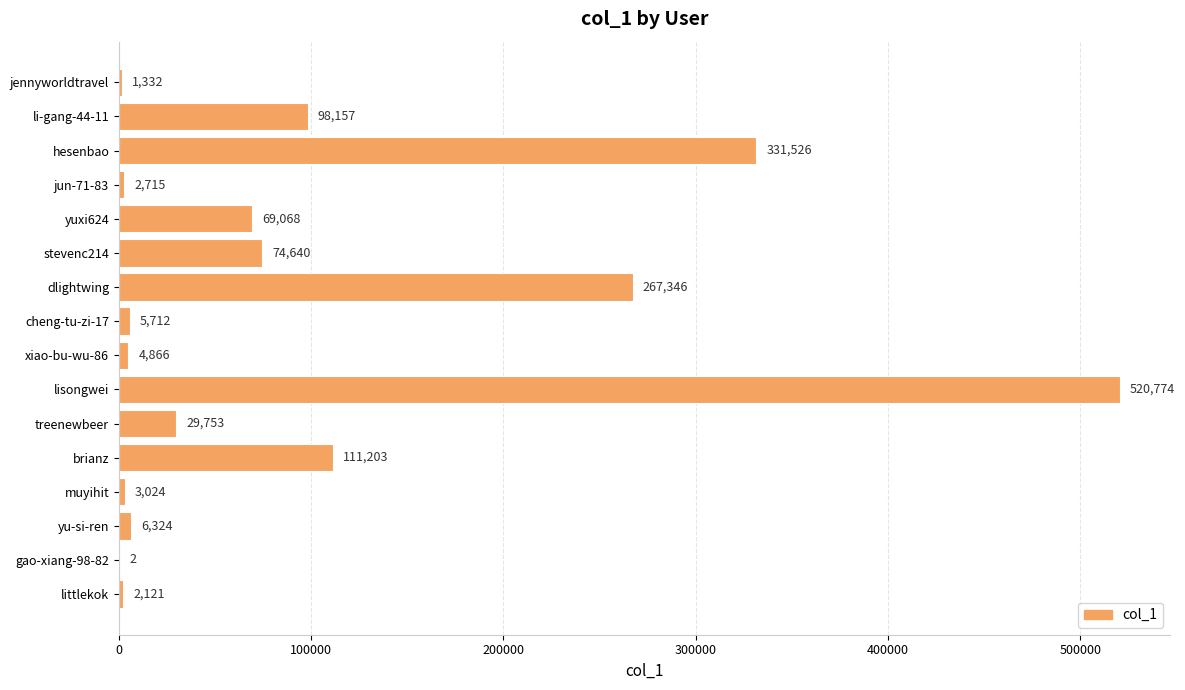

What is the change in value from muyihit to yu-si-ren?

+3300